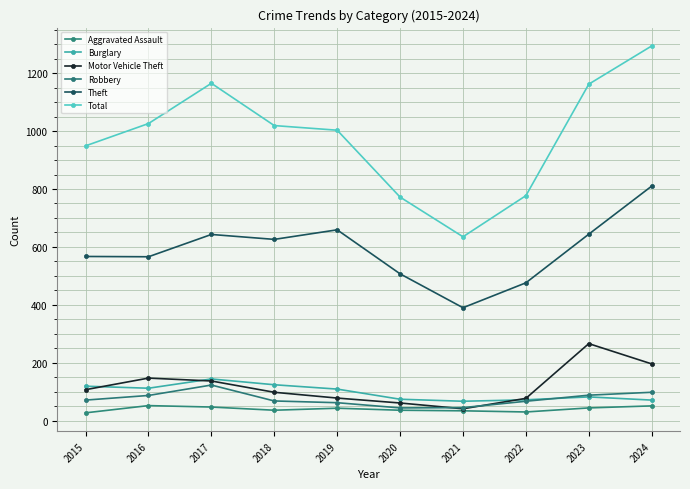

What is the sum of the Burglary values at 2016 and 2023?

194